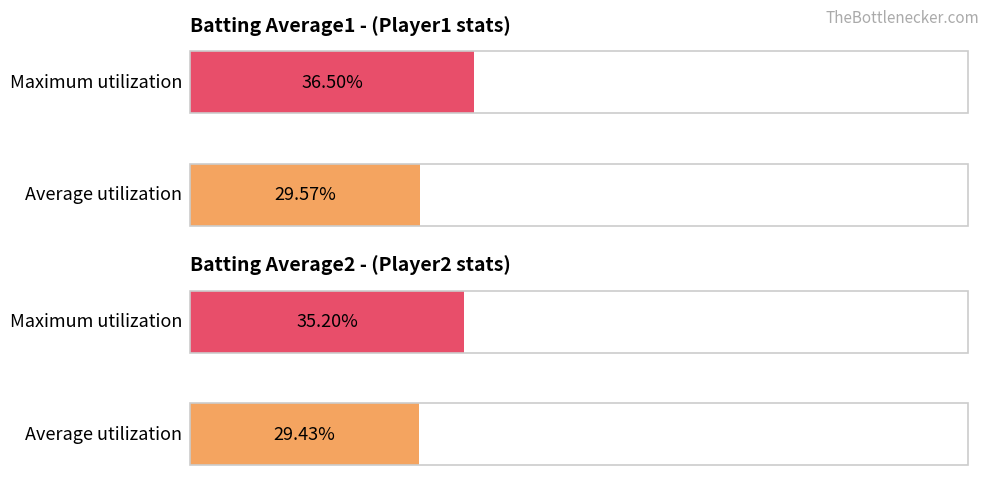

Read the Batting Average1 value at 2.

0.3